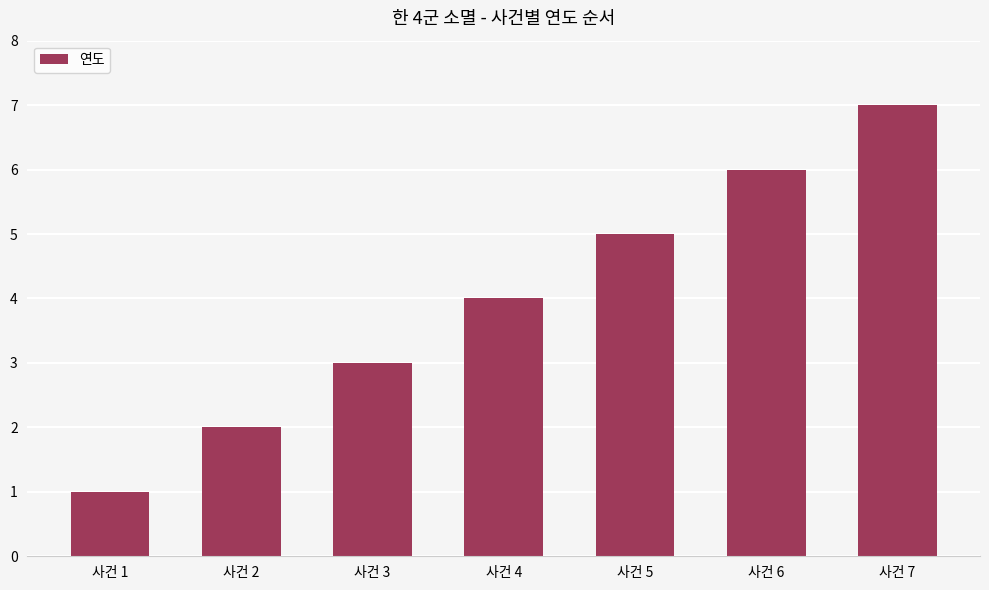

What is the change in value from 사건 2 to 사건 5?

+3